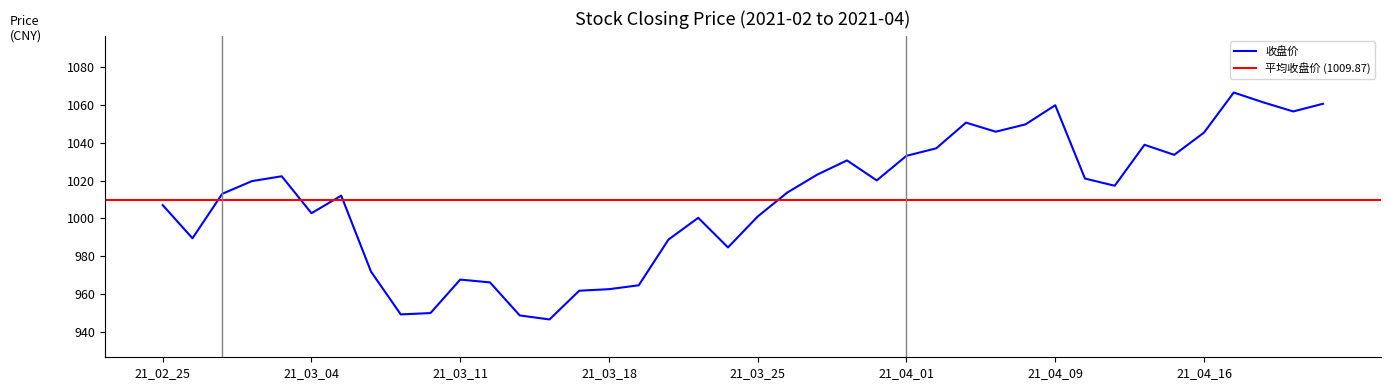

Which label corresponds to the largest value in the chart?

2021-04-19